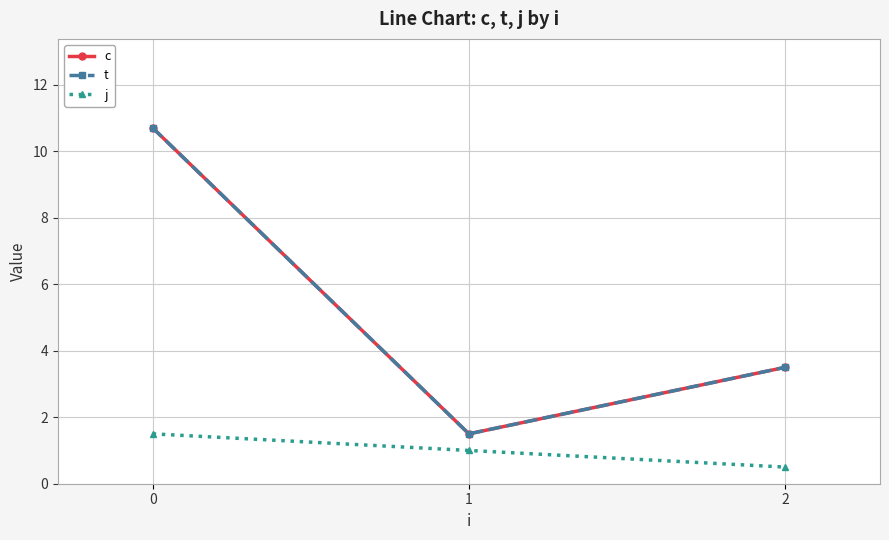

Count the number of data series in this chart.

3